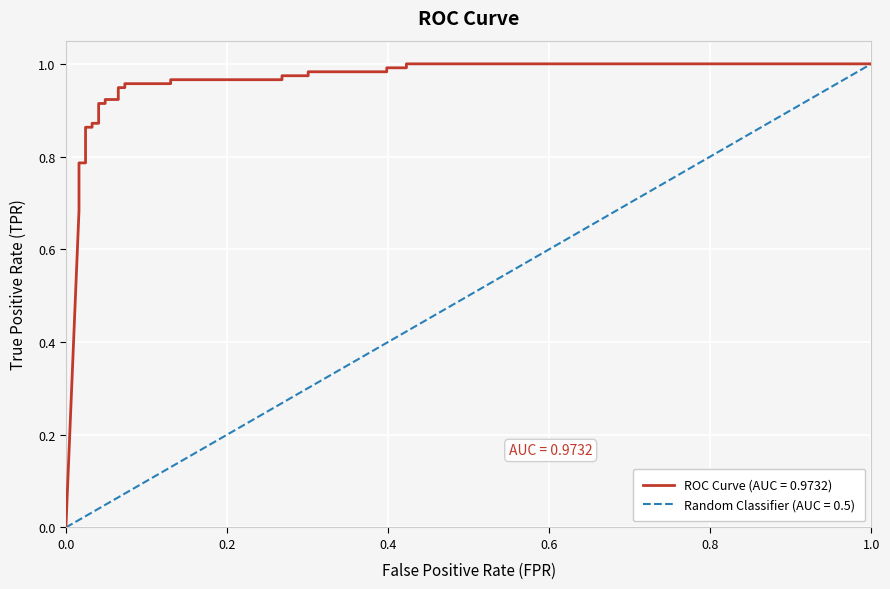

Reading left to right, transcribe all the data shown in this chart.

0.0	0.7	0.7	0.8	0.8	0.9	0.9	0.9	0.9	0.9	0.9	0.9	0.9	0.9	0.9	1.0	1.0	1.0	1.0	1.0	1.0	1.0	1.0	1.0	1.0	1.0	1.0